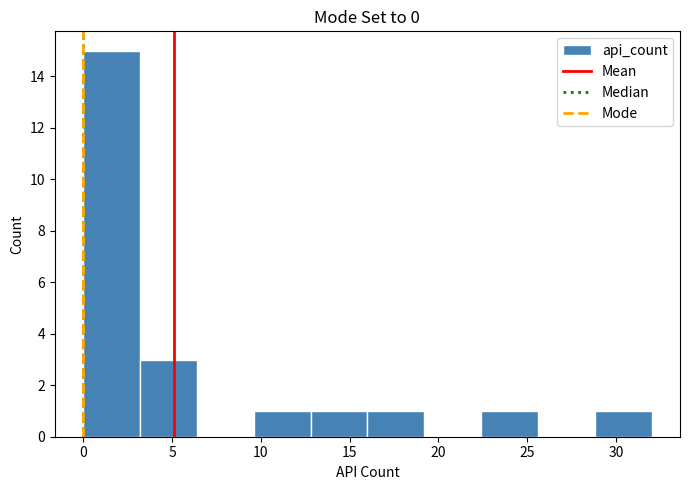

Reading left to right, transcribe this chart: for each bar, give the range it covers on the x-axis and its height. Neither the bar edges nor the heights are printed on the chart, so give them approximately, as read against the axes.

0.0 to 3.2: 15
3.2 to 6.4: 3
6.4 to 9.6: 0
9.6 to 12.8: 1
12.8 to 16.0: 1
16.0 to 19.2: 1
19.2 to 22.4: 0
22.4 to 25.6: 1
25.6 to 28.8: 0
28.8 to 32.0: 1